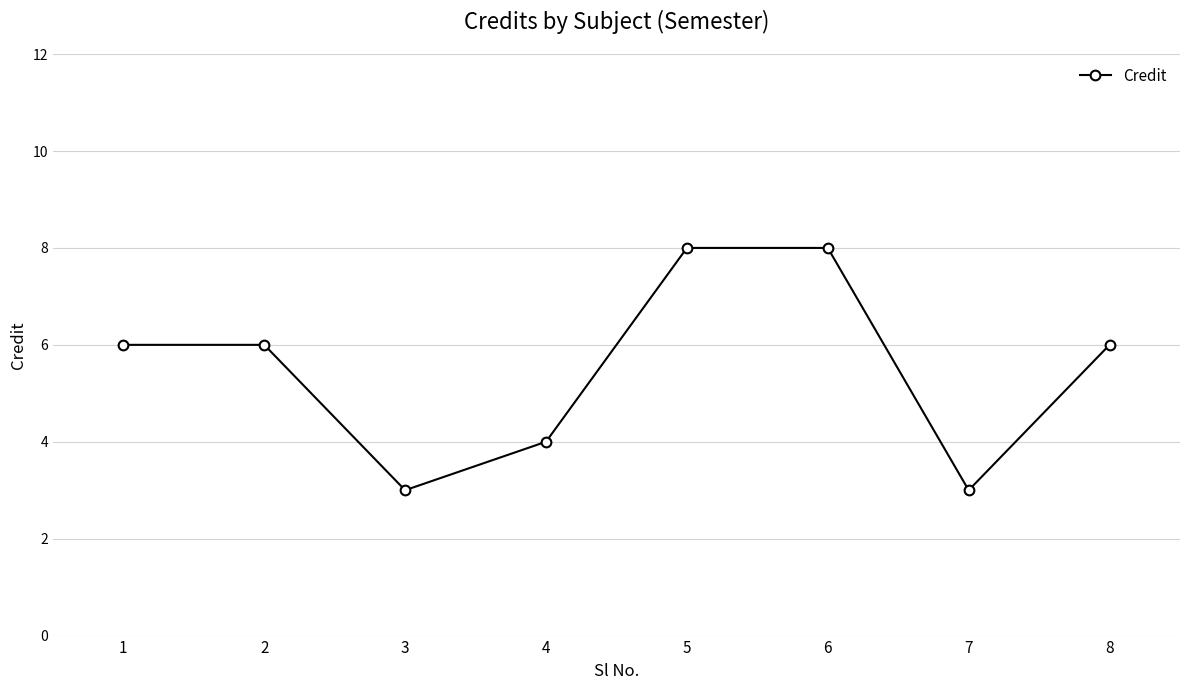

What is the greatest value displayed?

8